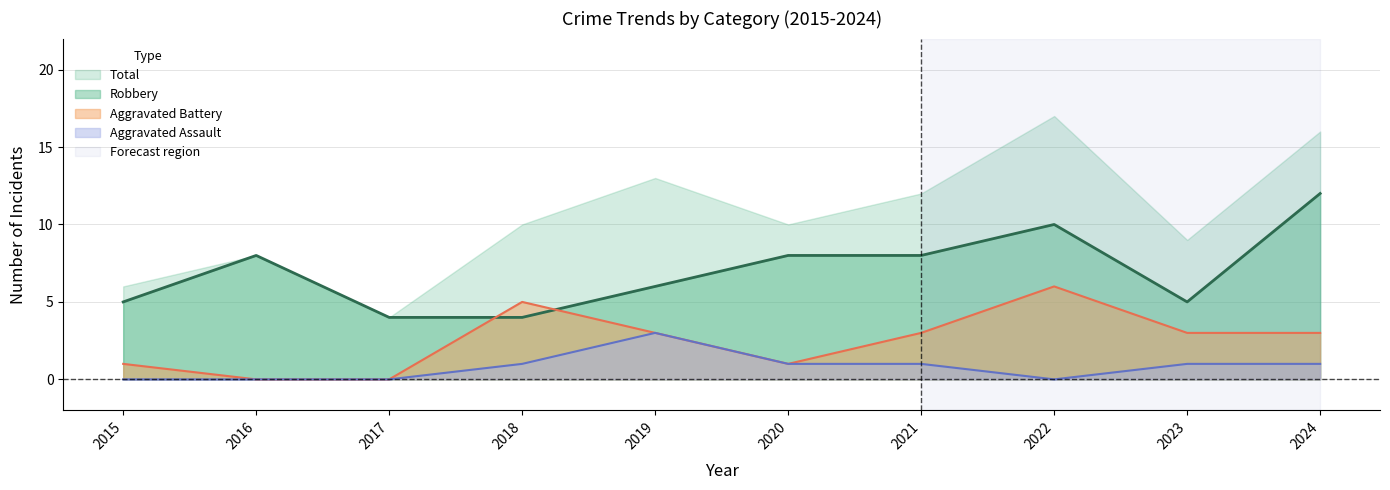

What is the value of the Aggravated Battery point at the 8th from the left?

6